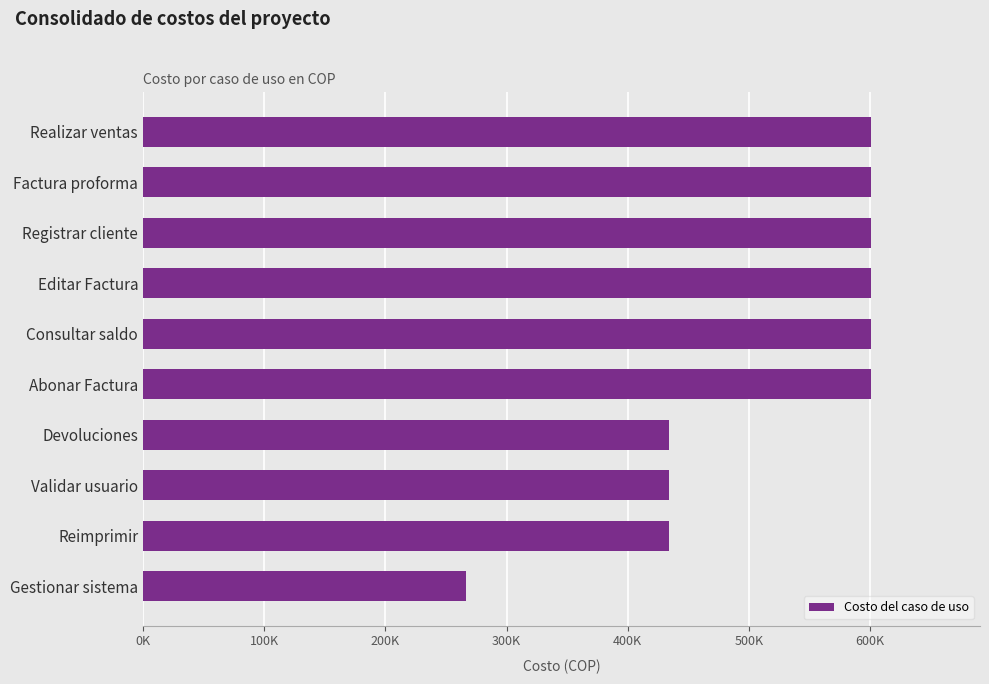

What is the minimum value shown in the chart?

266905.1